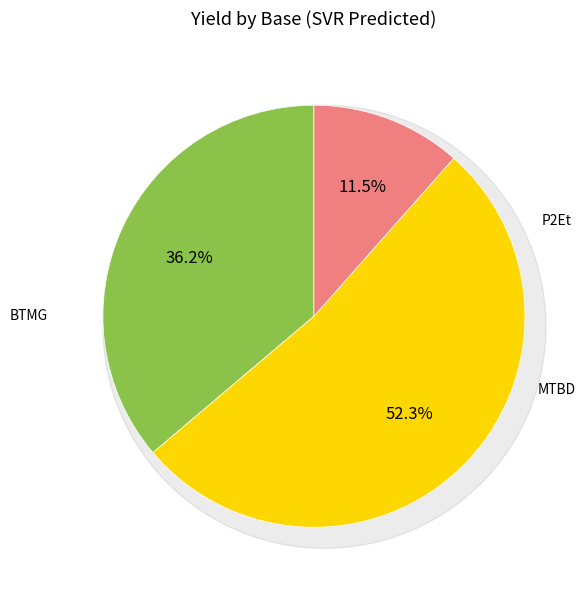

The 5-phenylisoxazole slice represents 14% of the pie. True or false?

False